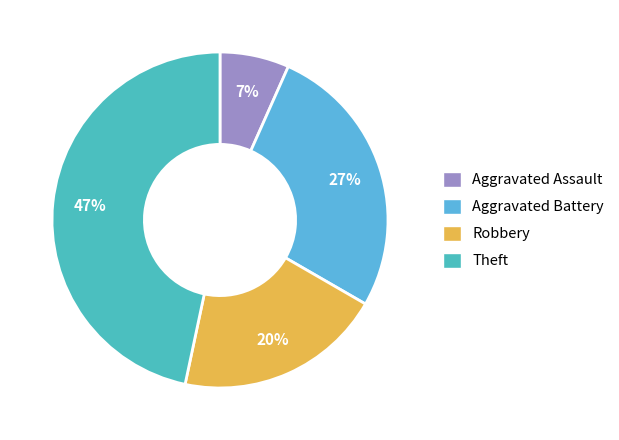

What percentage is the Aggravated Battery slice, to the nearest percent?

27%